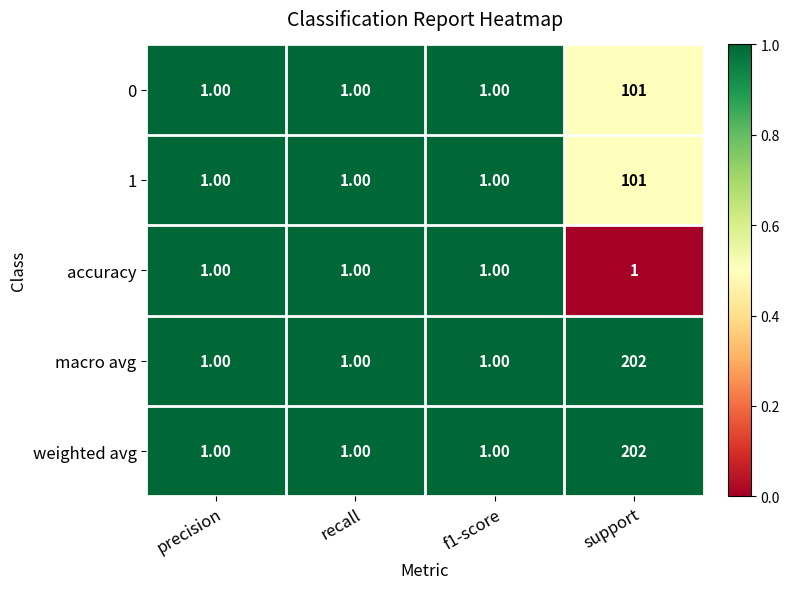

At which category is the sum across all series the highest?

support